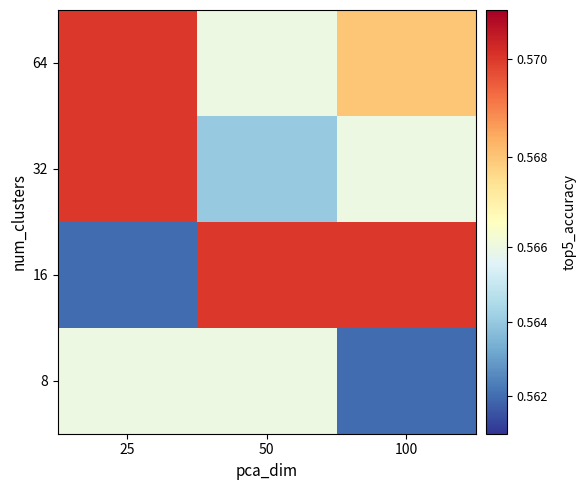

Reading left to right, what are all the values shown in this chart?

8: 25=0.6	50=0.6	100=0.6
16: 25=0.6	50=0.6	100=0.6
32: 25=0.6	50=0.6	100=0.6
64: 25=0.6	50=0.6	100=0.6